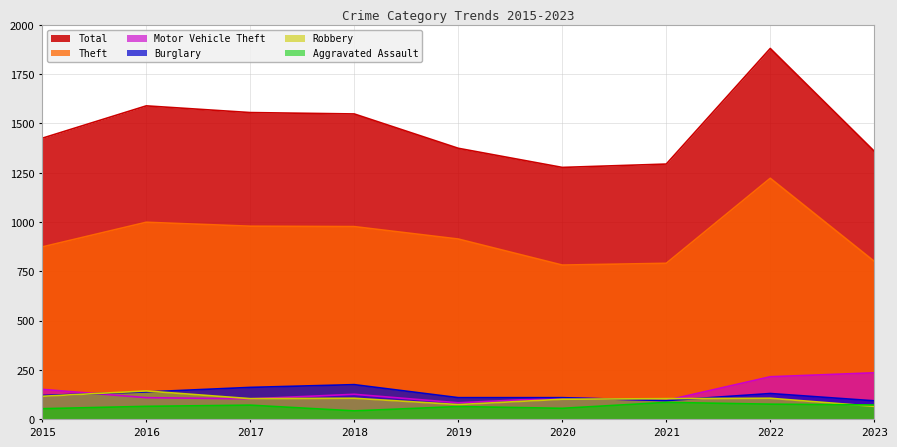

The Theft series shows 1315 at 2023. True or false?

False